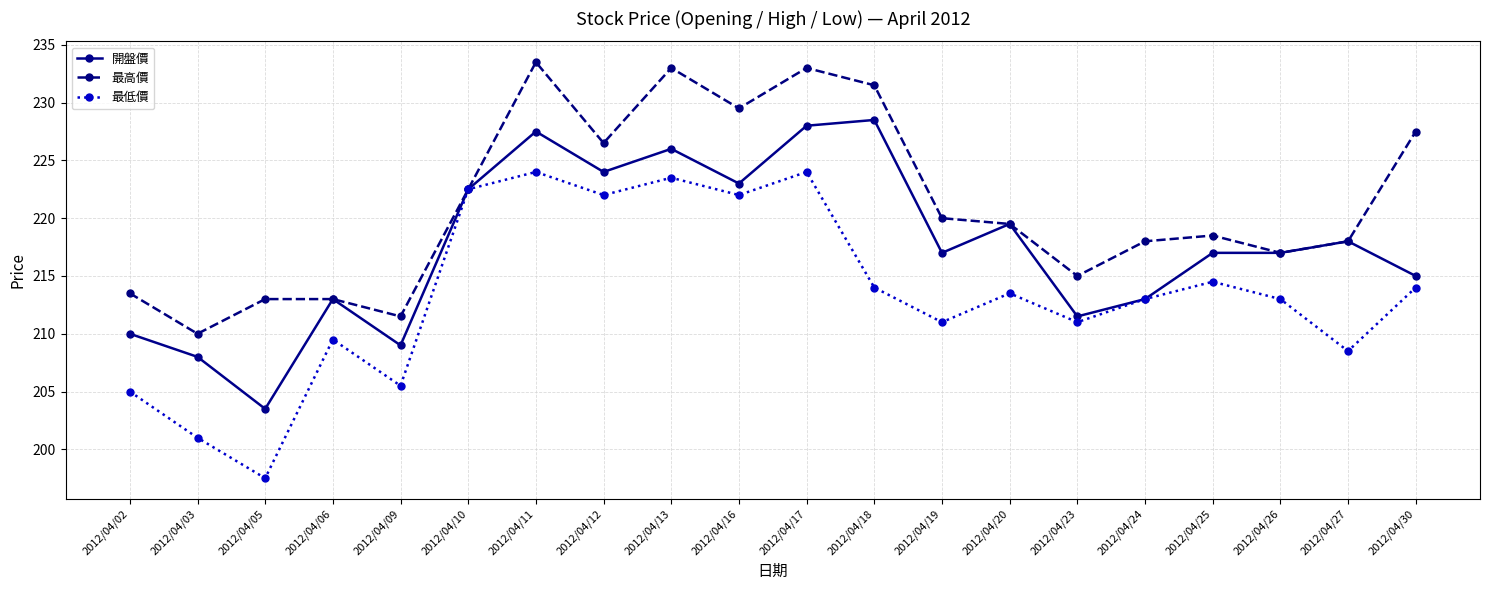

Rank the series by their maximum value, from highest to lowest.

最高價, 開盤價, 最低價